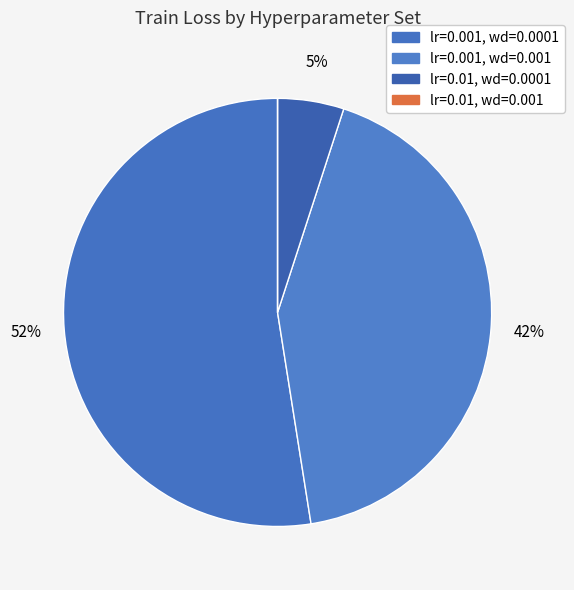

Combined, do lr=0.01, wd=0.001 and lr=0.001, wd=0.0001 account for over 50%?

Yes